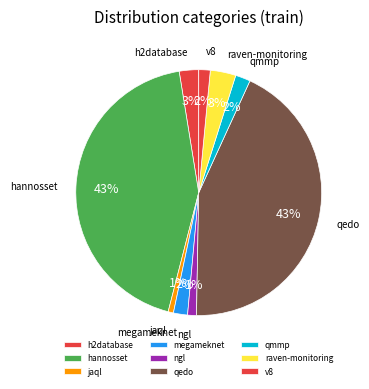

The raven-monitoring slice represents 3% of the pie. True or false?

True